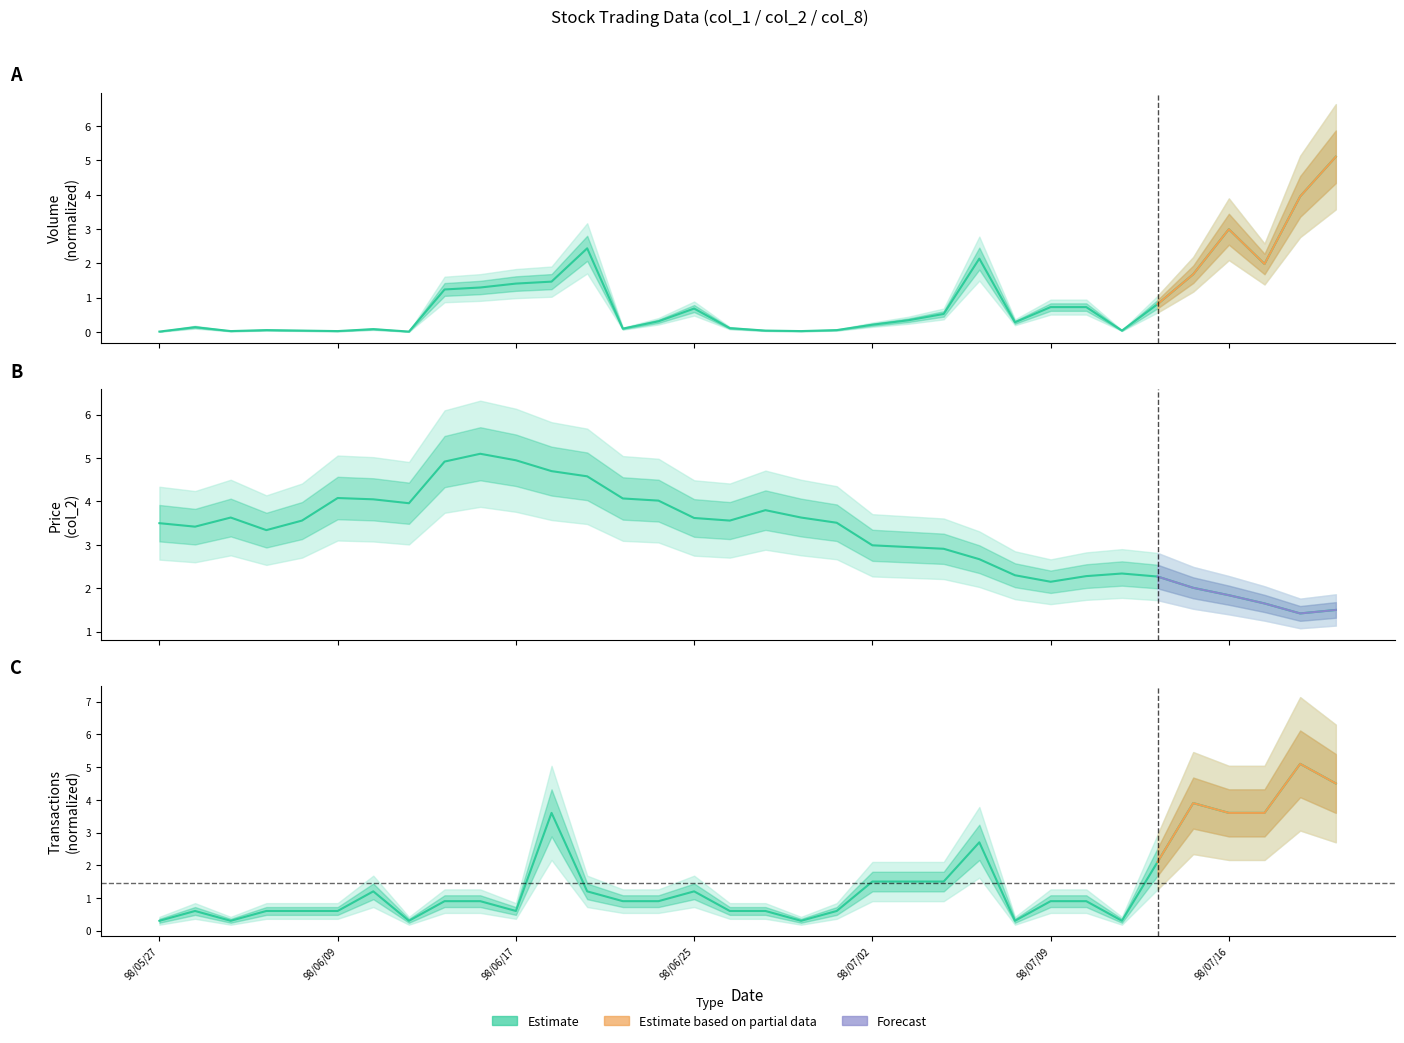

Reading left to right, extract all data points from this chart.

Volume (col_1): 98/05/27=0.0	98/06/03=0.1	98/06/04=0.0	98/06/05=0.1	98/06/08=0.0	98/06/09=0.0	98/06/11=0.1	98/06/12=0.0	98/06/15=1.2	98/06/16=1.3	98/06/17=1.4	98/06/18=1.5	98/06/19=2.4	98/06/22=0.1	98/06/24=0.3	98/06/25=0.7	98/06/26=0.1	98/06/29=0.0	98/06/30=0.0	98/07/01=0.1	98/07/02=0.2	98/07/03=0.3	98/07/06=0.5	98/07/07=2.1	98/07/08=0.3	98/07/09=0.7	98/07/10=0.7	98/07/13=0.0	98/07/14=0.8	98/07/15=1.7	98/07/16=3.0	98/07/17=2.0	98/07/20=3.9	98/07/21=5.1
Price (col_2): 98/05/27=3.5	98/06/03=3.4	98/06/04=3.6	98/06/05=3.3	98/06/08=3.6	98/06/09=4.1	98/06/11=4.0	98/06/12=4.0	98/06/15=4.9	98/06/16=5.1	98/06/17=5.0	98/06/18=4.7	98/06/19=4.6	98/06/22=4.1	98/06/24=4.0	98/06/25=3.6	98/06/26=3.6	98/06/29=3.8	98/06/30=3.6	98/07/01=3.5	98/07/02=3.0	98/07/03=3.0	98/07/06=2.9	98/07/07=2.7	98/07/08=2.3	98/07/09=2.1	98/07/10=2.3	98/07/13=2.3	98/07/14=2.3	98/07/15=2.0	98/07/16=1.8	98/07/17=1.6	98/07/20=1.4	98/07/21=1.5
Transactions (col_8): 98/05/27=0.3	98/06/03=0.6	98/06/04=0.3	98/06/05=0.6	98/06/08=0.6	98/06/09=0.6	98/06/11=1.2	98/06/12=0.3	98/06/15=0.9	98/06/16=0.9	98/06/17=0.6	98/06/18=3.6	98/06/19=1.2	98/06/22=0.9	98/06/24=0.9	98/06/25=1.2	98/06/26=0.6	98/06/29=0.6	98/06/30=0.3	98/07/01=0.6	98/07/02=1.5	98/07/03=1.5	98/07/06=1.5	98/07/07=2.7	98/07/08=0.3	98/07/09=0.9	98/07/10=0.9	98/07/13=0.3	98/07/14=2.1	98/07/15=3.9	98/07/16=3.6	98/07/17=3.6	98/07/20=5.1	98/07/21=4.5